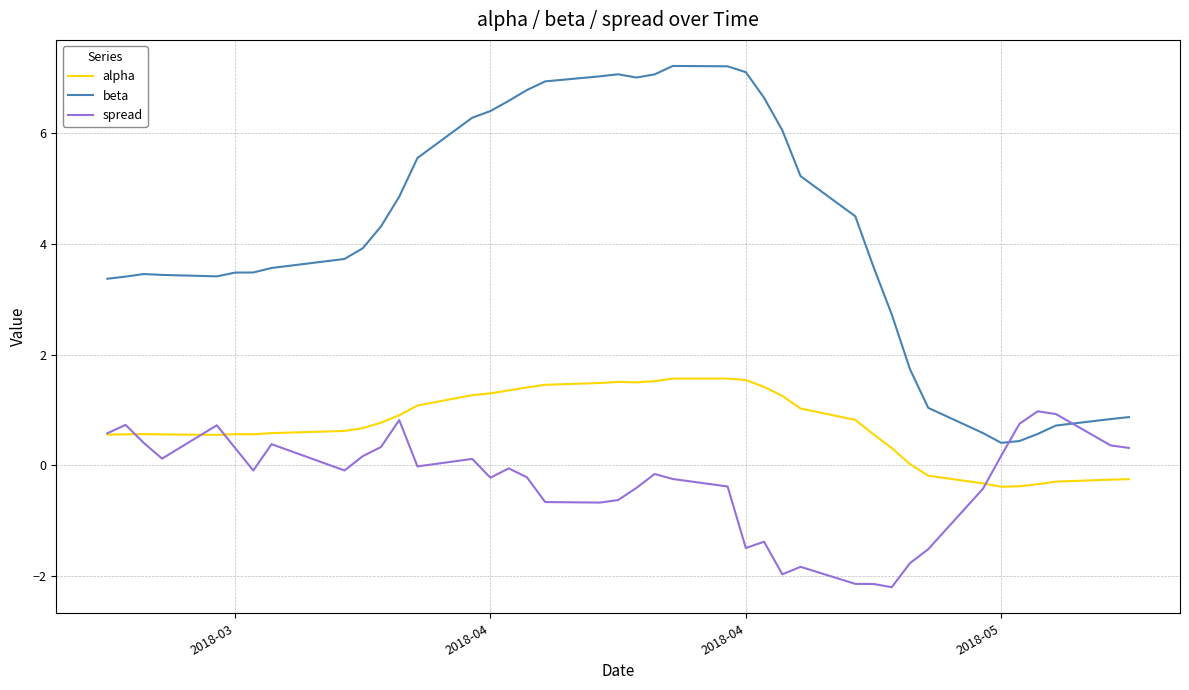

Which series has the widest spread of values?

beta